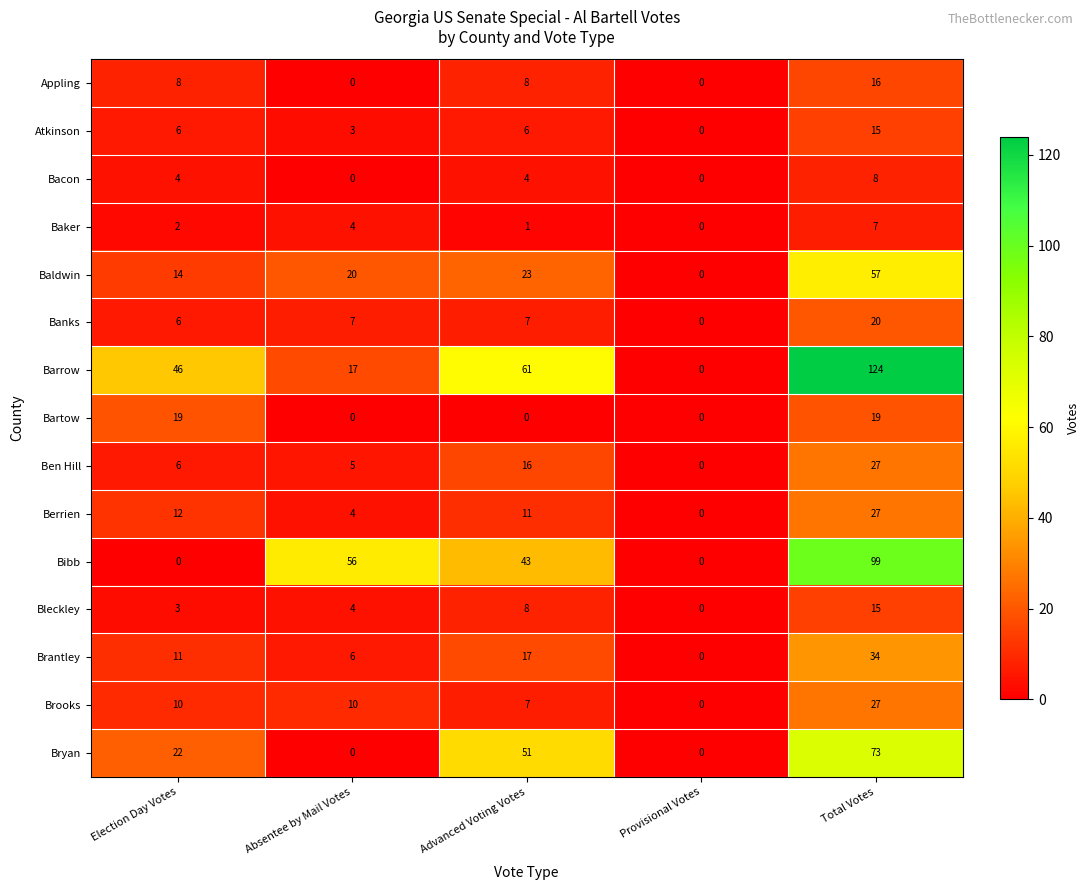

The Baker series shows 3 at Provisional Votes. True or false?

False